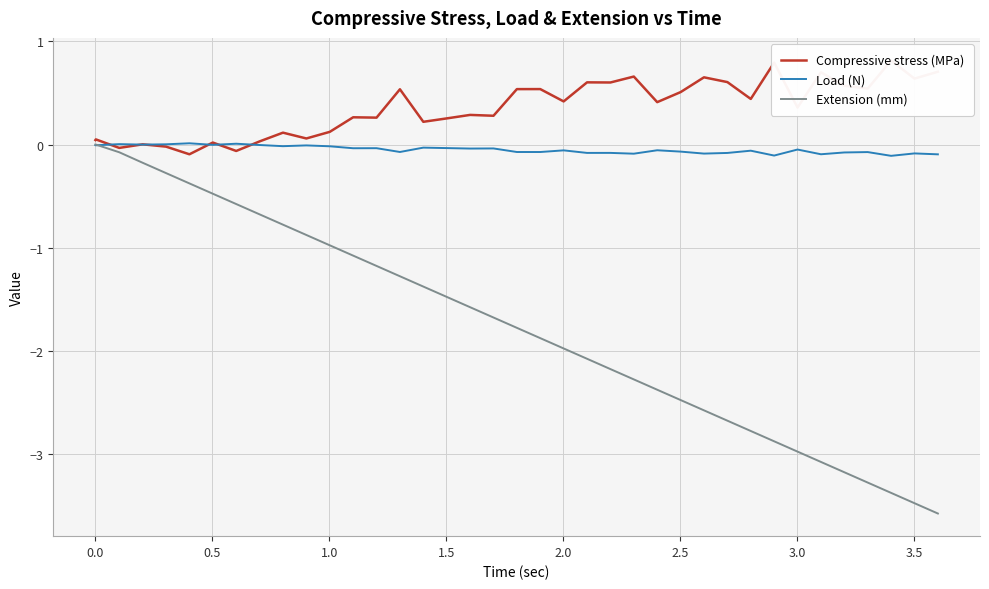

Is it true that Load (N) equals -0.1 at 20?

False